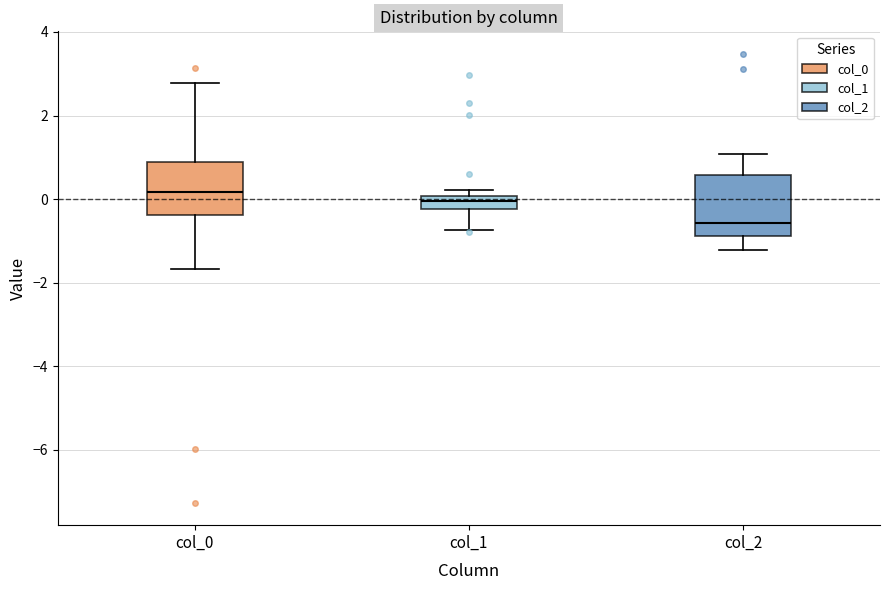

Reading left to right, transcribe this box plot: for each box, give where its median line is, the range the box spans, and where its two whiskers end, as read against the y-axis. The values are not printed on the chart, so give them approximately, as read against the axis.

col_0: median 0.2, box -0.4 to 0.8, whiskers -1.6 to 2.8
col_1: median 0.0 (inside the box), box -0.2 to 0.0, whiskers -0.8 to 0.2
col_2: median -0.6, box -0.8 to 0.6, whiskers -1.2 to 1.0